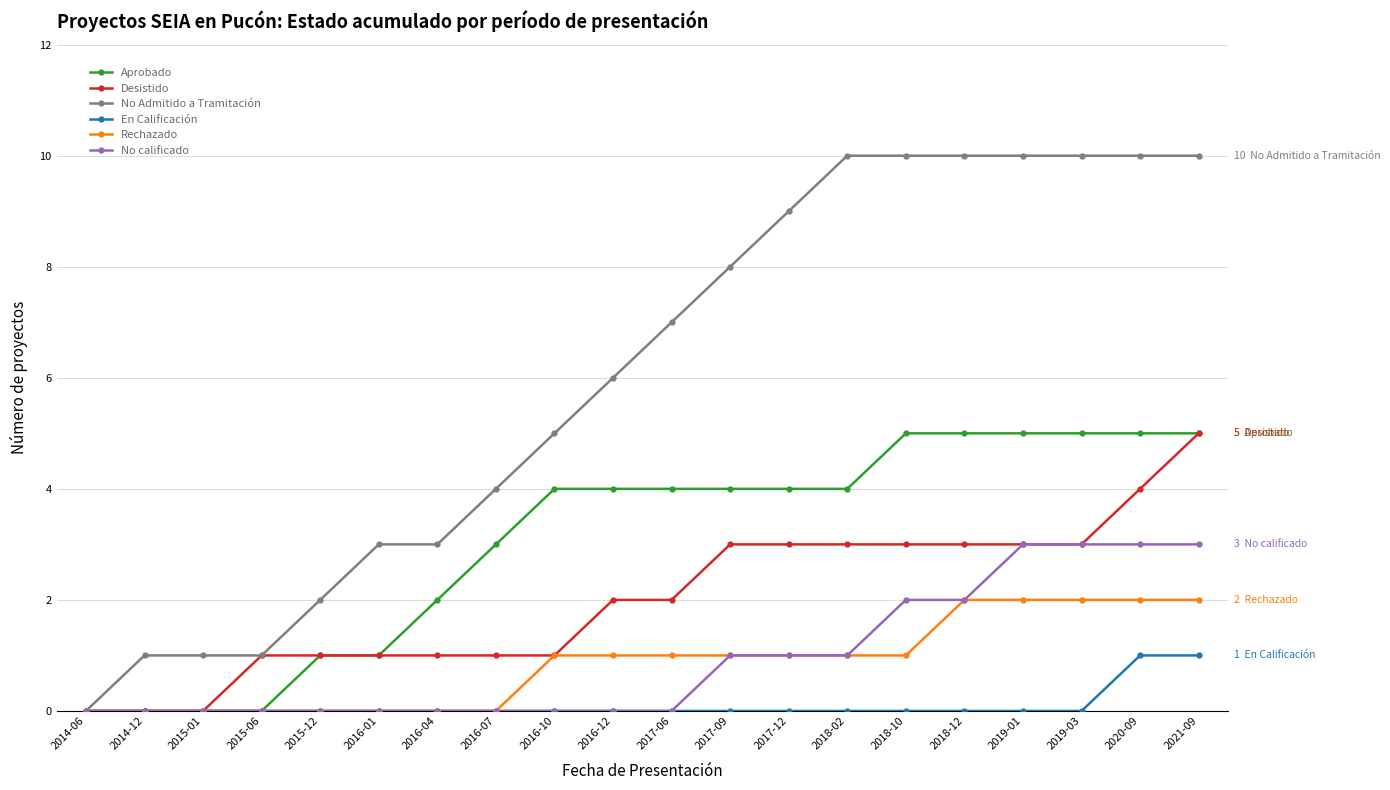

Which series has the largest total across all categories?

No Admitido a Tramitación